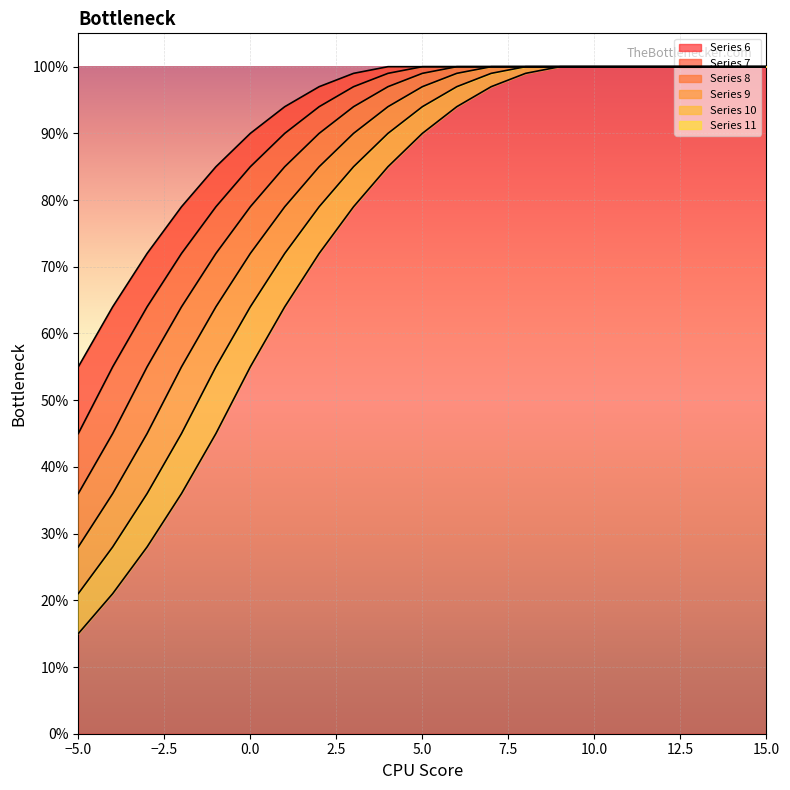

How many data points in 7 are less than 1?

10